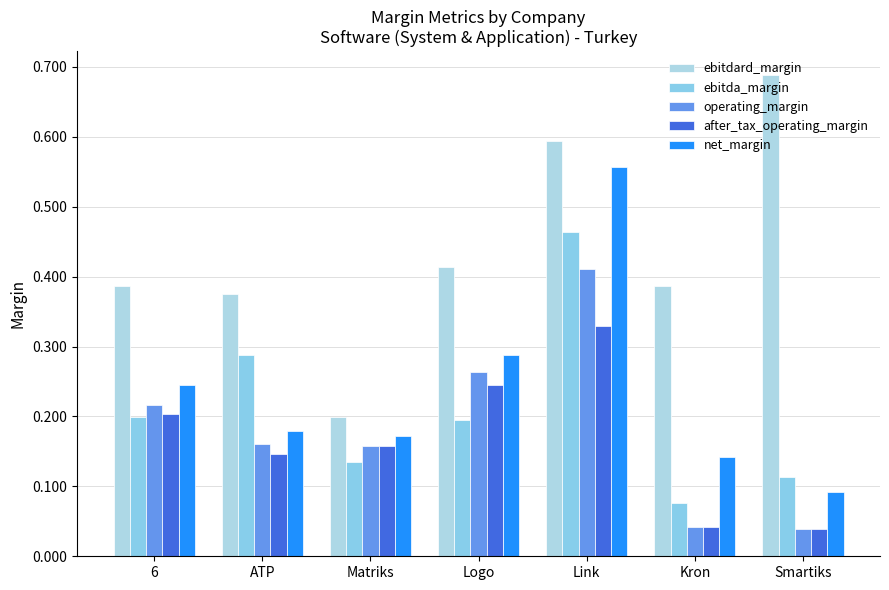

Is the value of ebitdard_margin at ATP greater than the value of ebitda_margin at Smartiks?

Yes